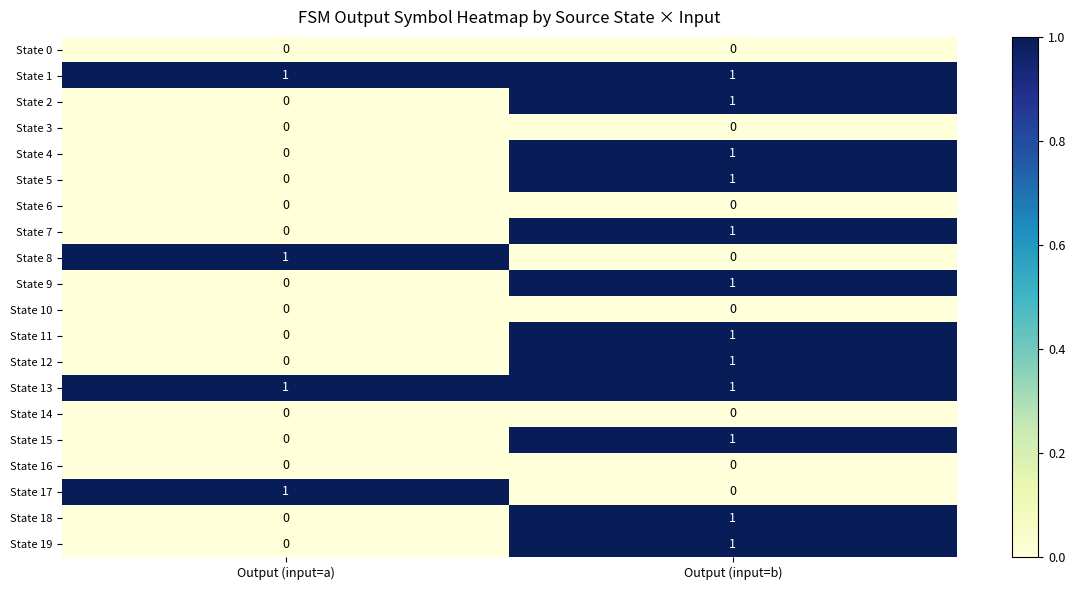

List the labels in order of State 5 value, smallest first.

Output (input=a), Output (input=b)